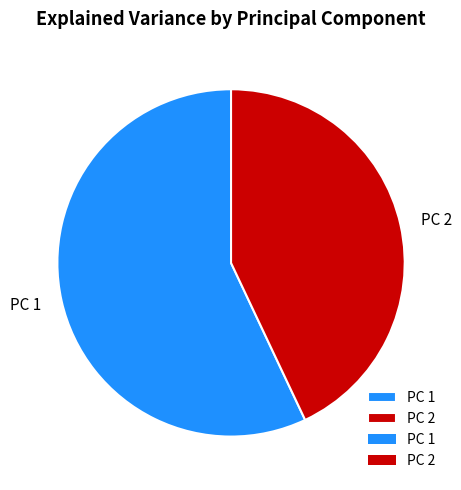

Rank the categories by value from lowest to highest.

PC 2, PC 1